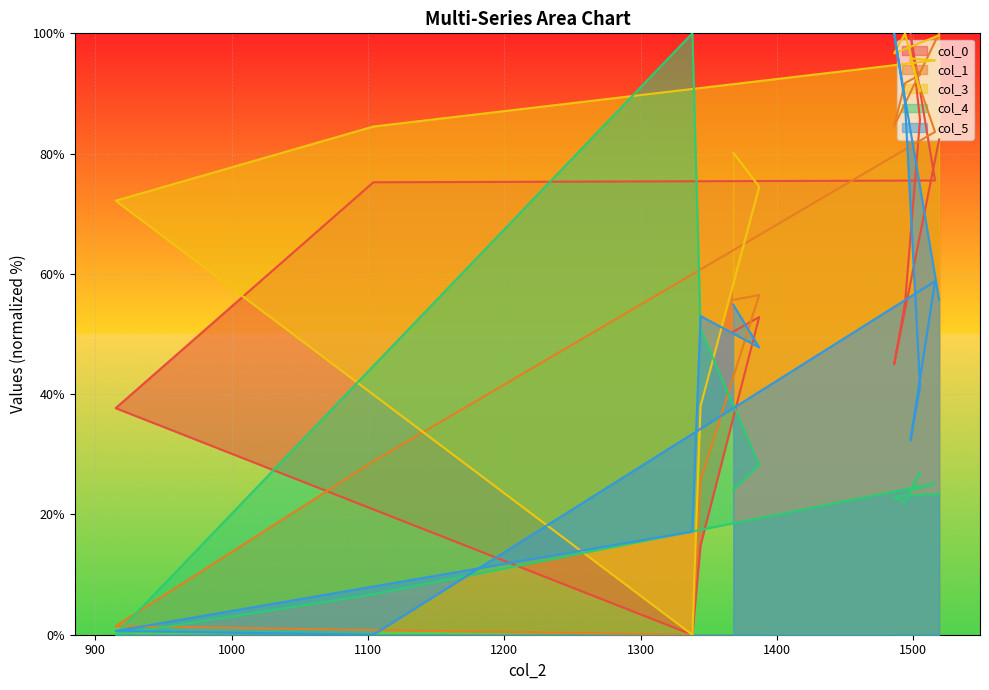

At which label does col_1 first exceed 83?

1516